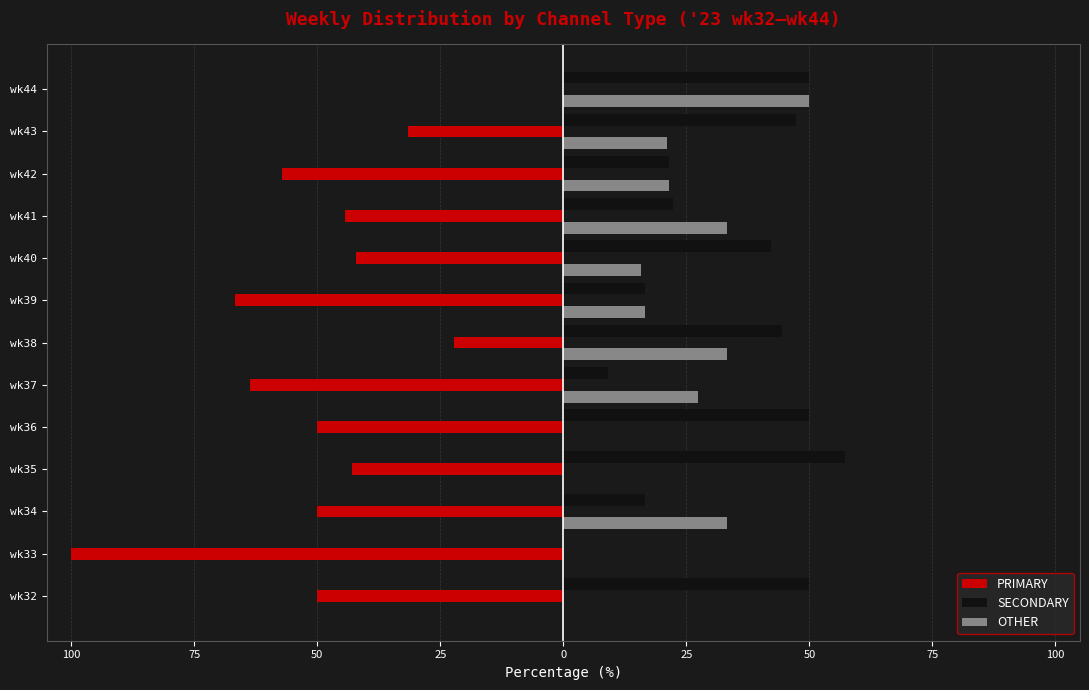

What are all the series names shown in the legend?

PRIMARY, SECONDARY, OTHER